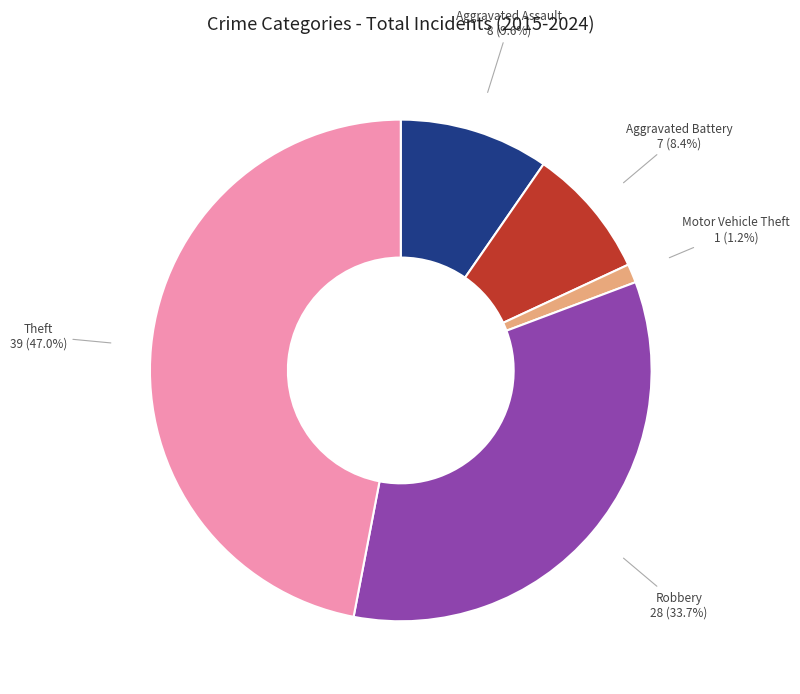

What is the ratio of the value at Aggravated Assault to the value at Aggravated Battery?

1.1